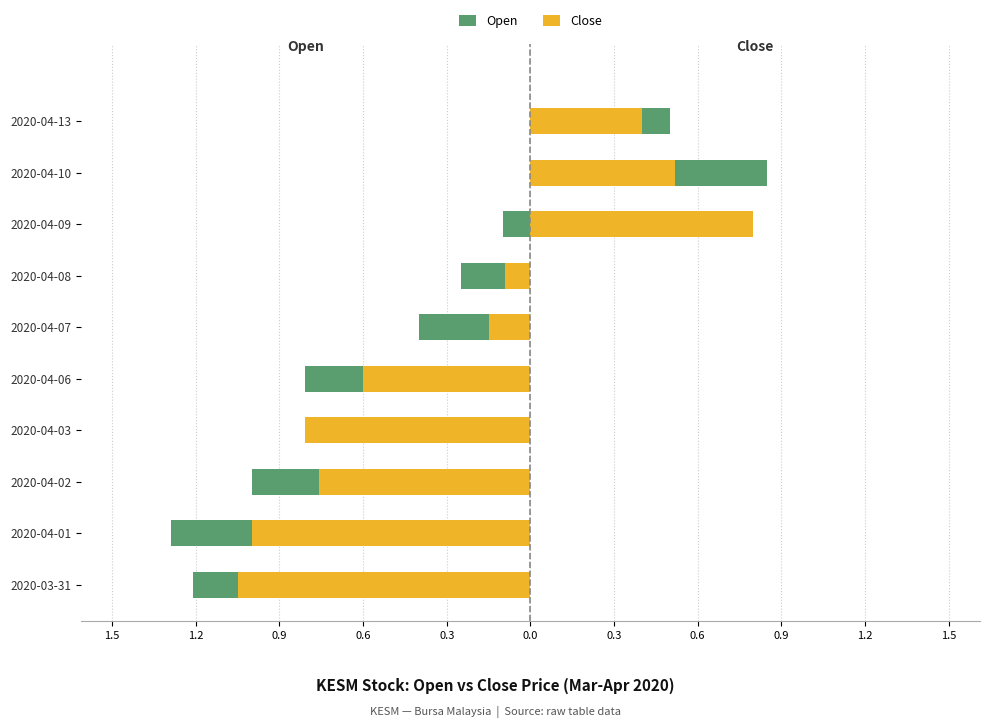

What is the minimum value shown in the chart?

-1.3